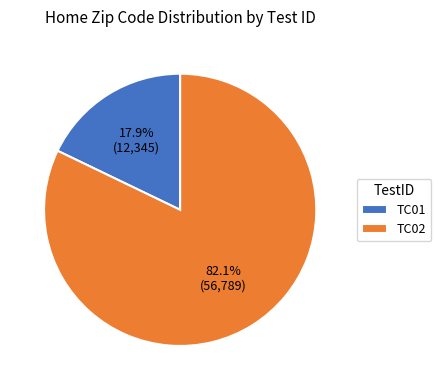

To the nearest percent, what percentage of the pie is TC01?

18%